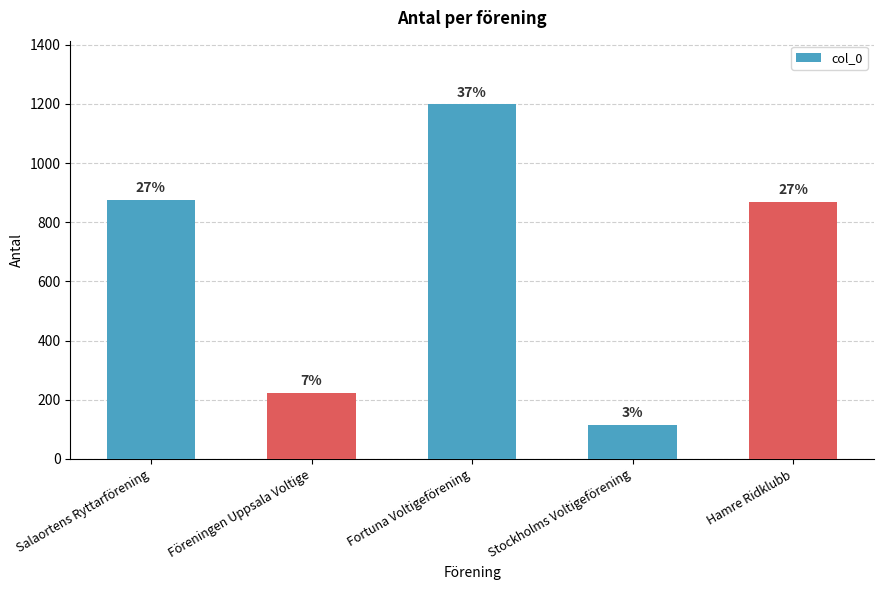

What is the difference between the second highest and minimum values?

761